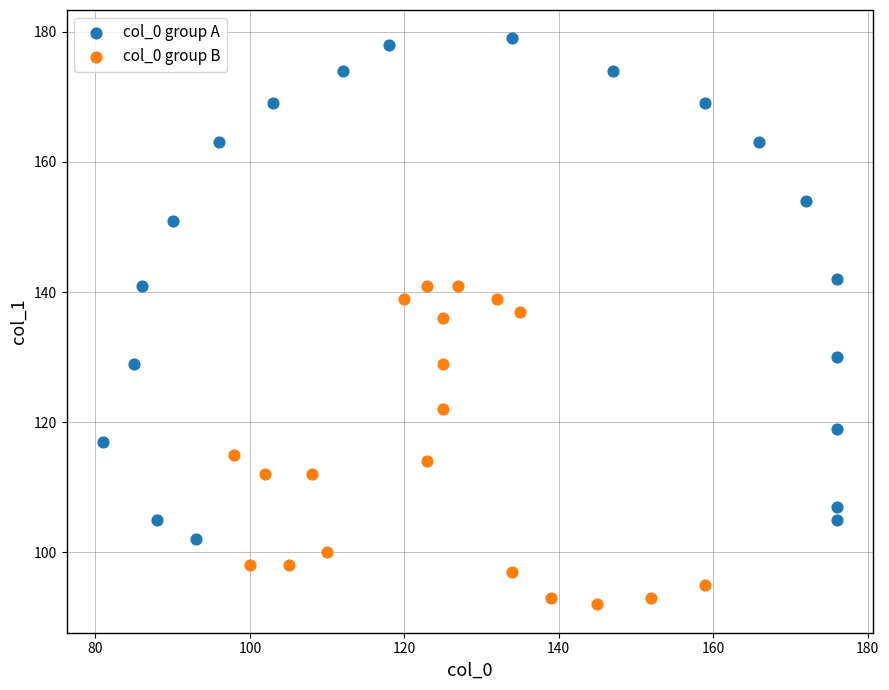

Which series reaches the maximum Y coordinate?

col_0 group A